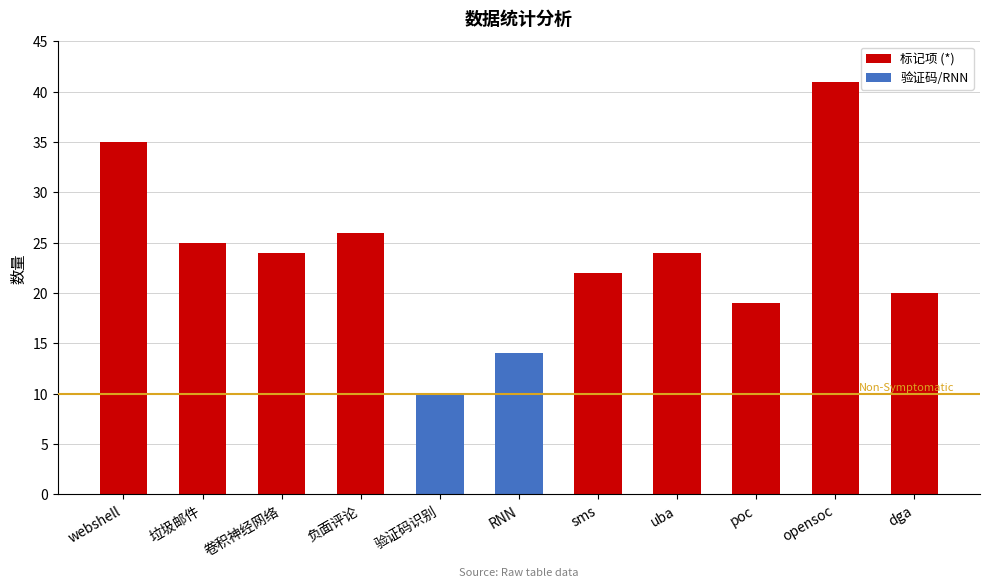

How many distinct data groups are displayed?

1